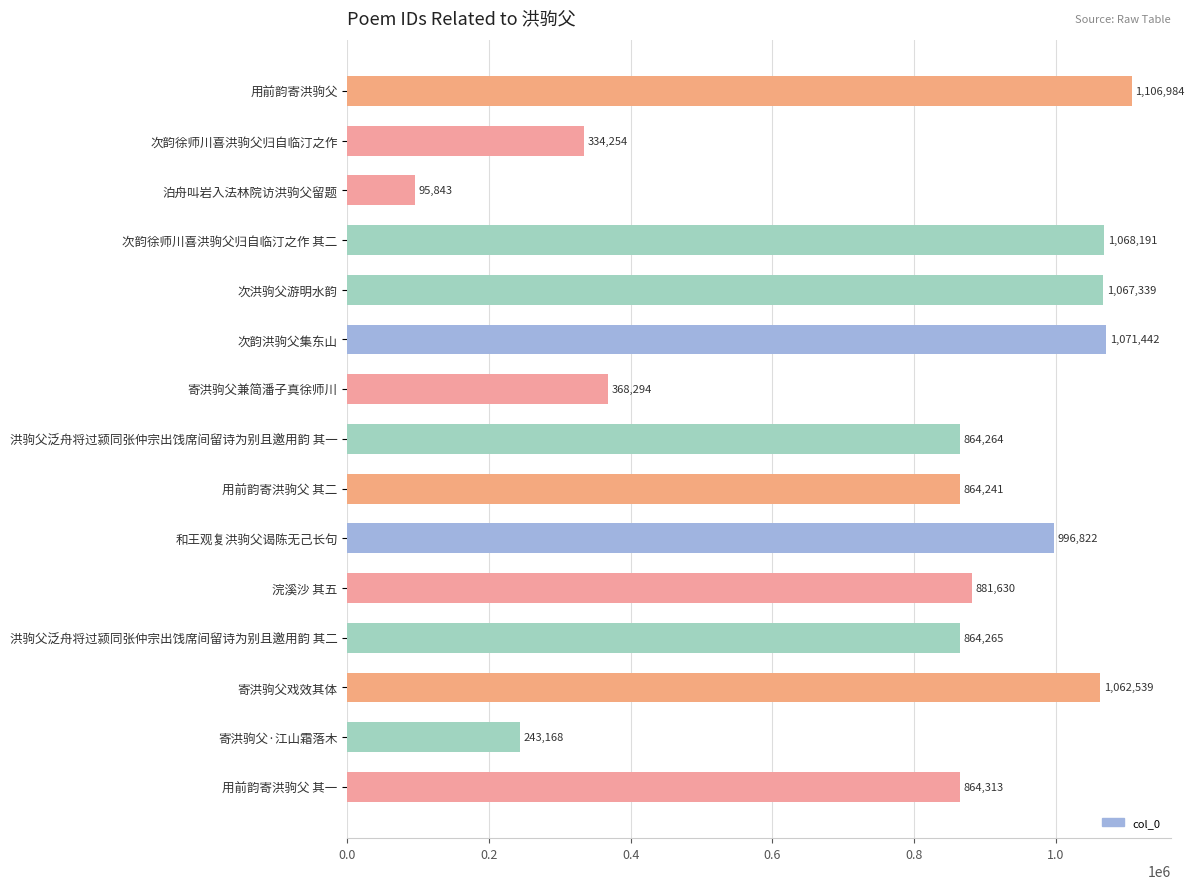

What is the minimum value shown in the chart?

95843